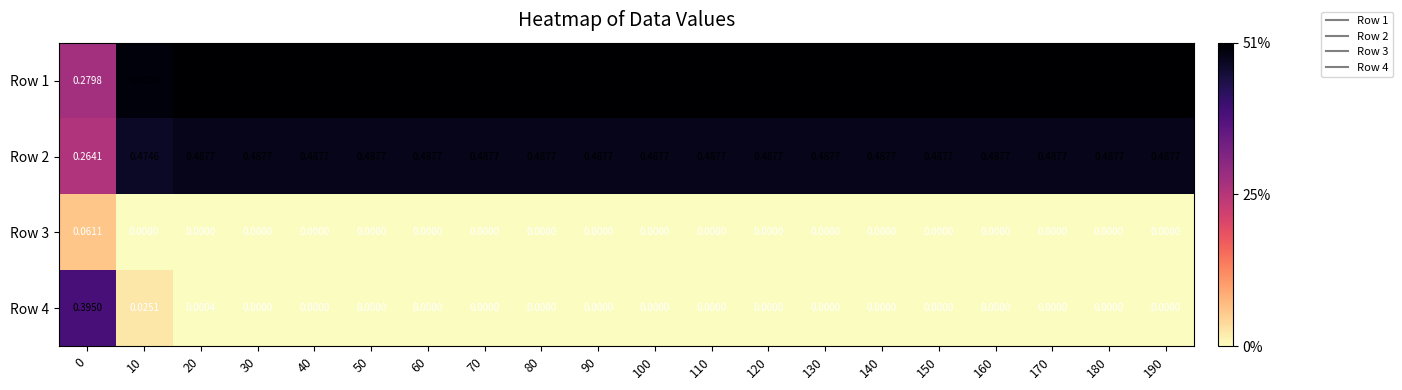

Count the number of categories in the chart.

20